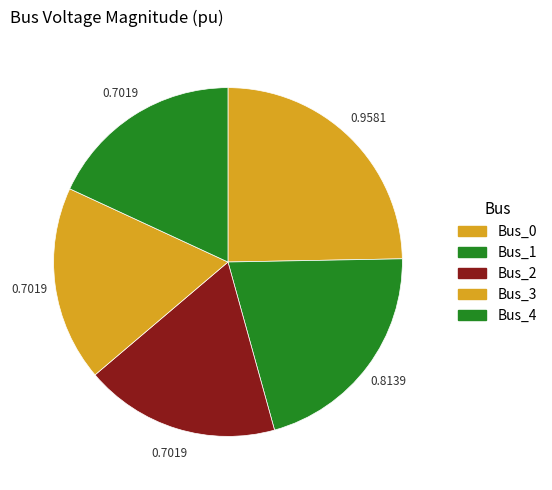

The Bus_4 slice represents 18% of the pie. True or false?

True